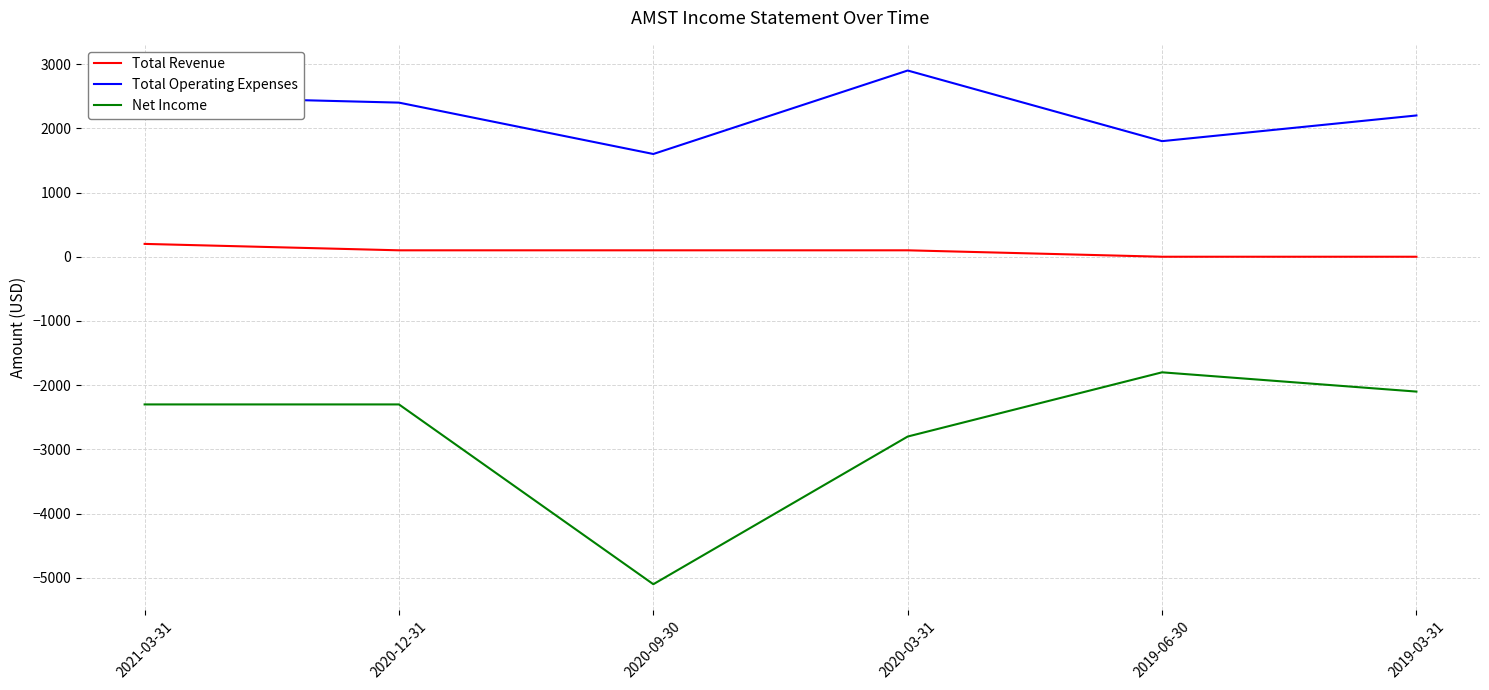

True or false: Total Operating Expenses and Net Income cross at least once.

False